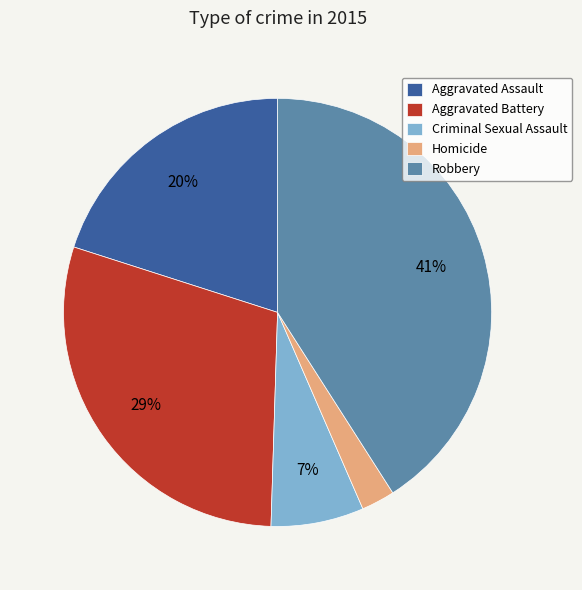

To the nearest percent, what portion does Aggravated Battery represent?

29%